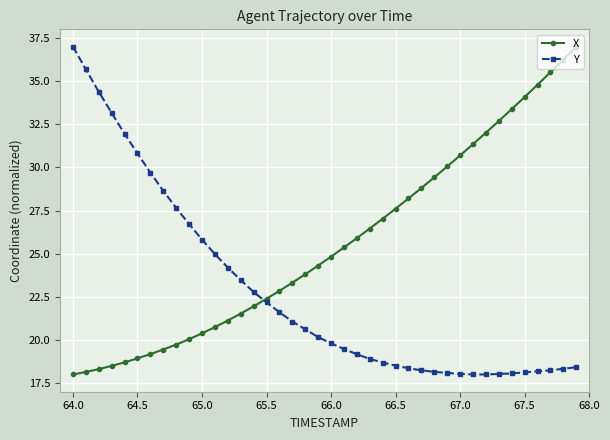

What is the value of the X point at the 34th from the left?

32.7